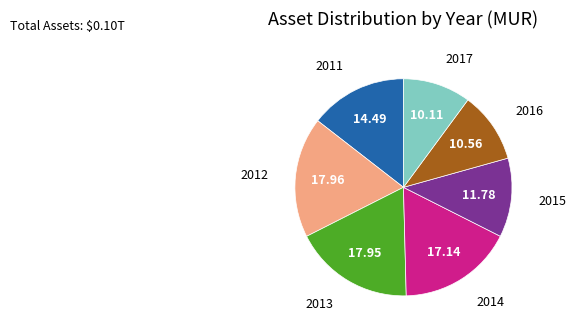

Is there a majority slice in this chart?

No